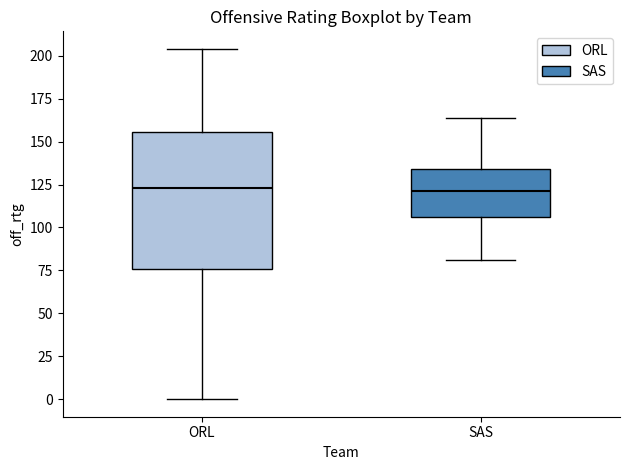

Where is the upper edge of the box for SAS on the y-axis? The values are not printed on the chart, so give them approximately, as read against the axis.

135